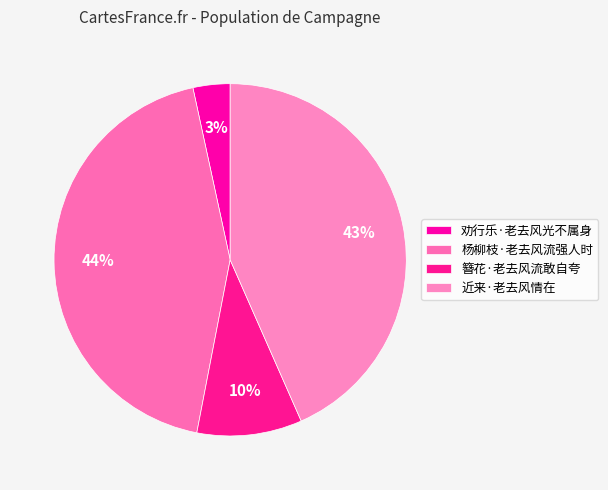

What is the largest slice in the pie chart?

杨柳枝·老去风流强人时